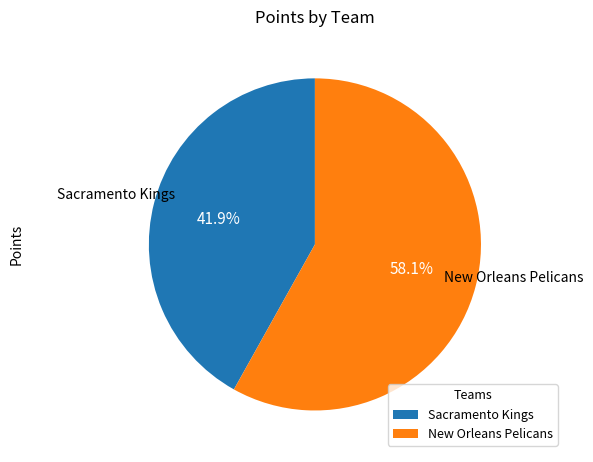

Approximately how many times larger is the value at New Orleans Pelicans compared to Sacramento Kings?

1.4